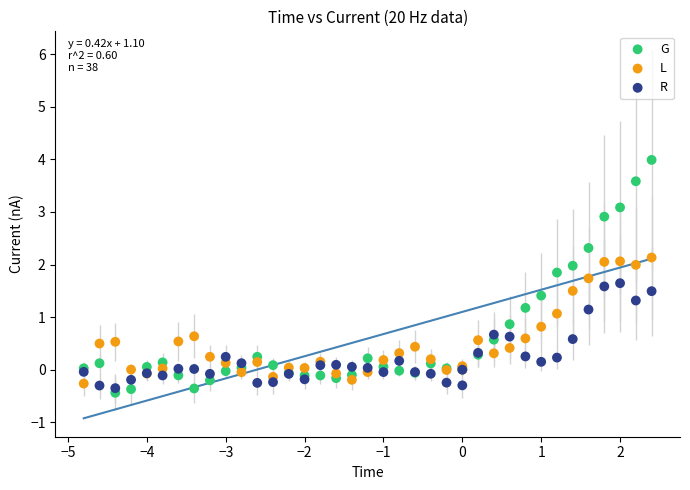

What are all the series names shown in the legend?

G, L, R